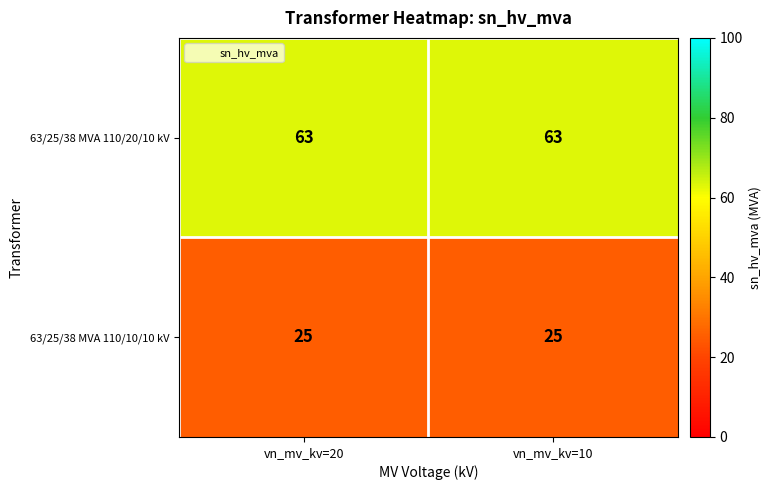

Reading left to right, extract all data points from this chart.

63/25/38 MVA 110/20/10 kV: 63	63
63/25/38 MVA 110/10/10 kV: 25	25